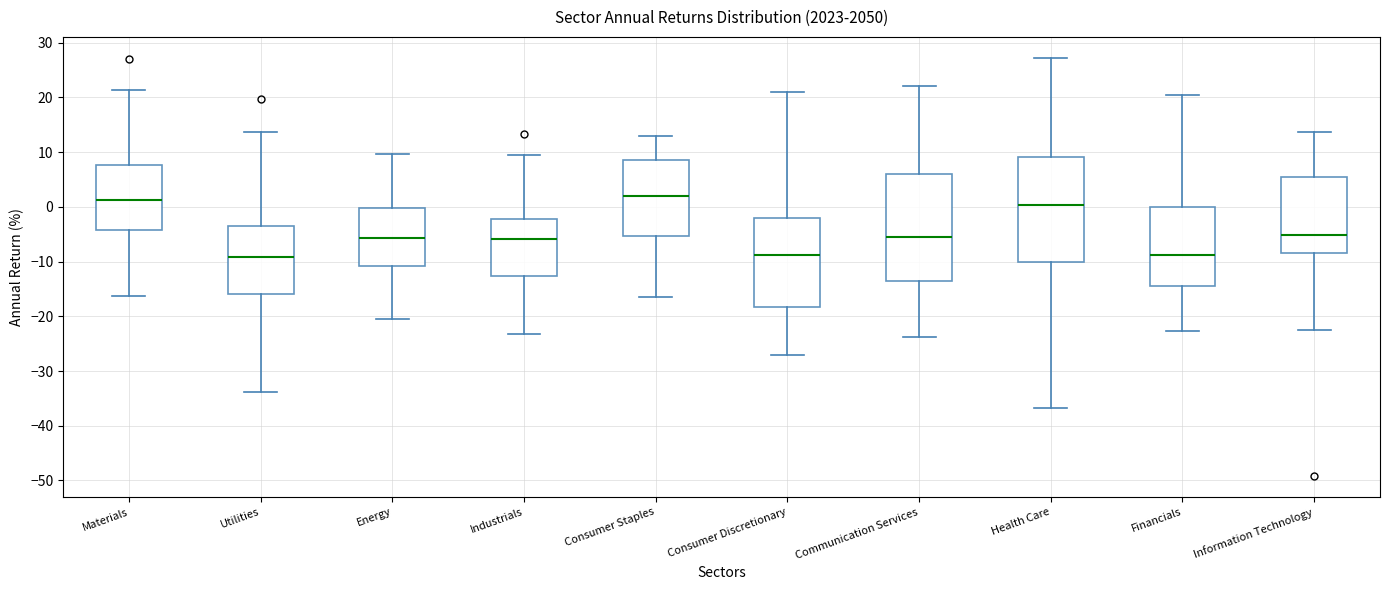

Reading left to right, read every box against the y-axis: the position of its median line, the range the box covers, and the ends of its whiskers. The values are not printed on the chart, so give them approximately, as read against the axis.

Materials: median 1, box -4 to 8, whiskers -16 to 21
Utilities: median -9, box -16 to -3, whiskers -34 to 14
Energy: median -6, box -11 to 0, whiskers -21 to 10
Industrials: median -6, box -13 to -2, whiskers -23 to 10
Consumer Staples: median 2, box -5 to 9, whiskers -17 to 13
Consumer Discretionary: median -9, box -18 to -2, whiskers -27 to 21
Communication Services: median -5, box -14 to 6, whiskers -24 to 22
Health Care: median 0, box -10 to 9, whiskers -37 to 27
Financials: median -9, box -15 to 0, whiskers -23 to 20
Information Technology: median -5, box -9 to 5, whiskers -23 to 14